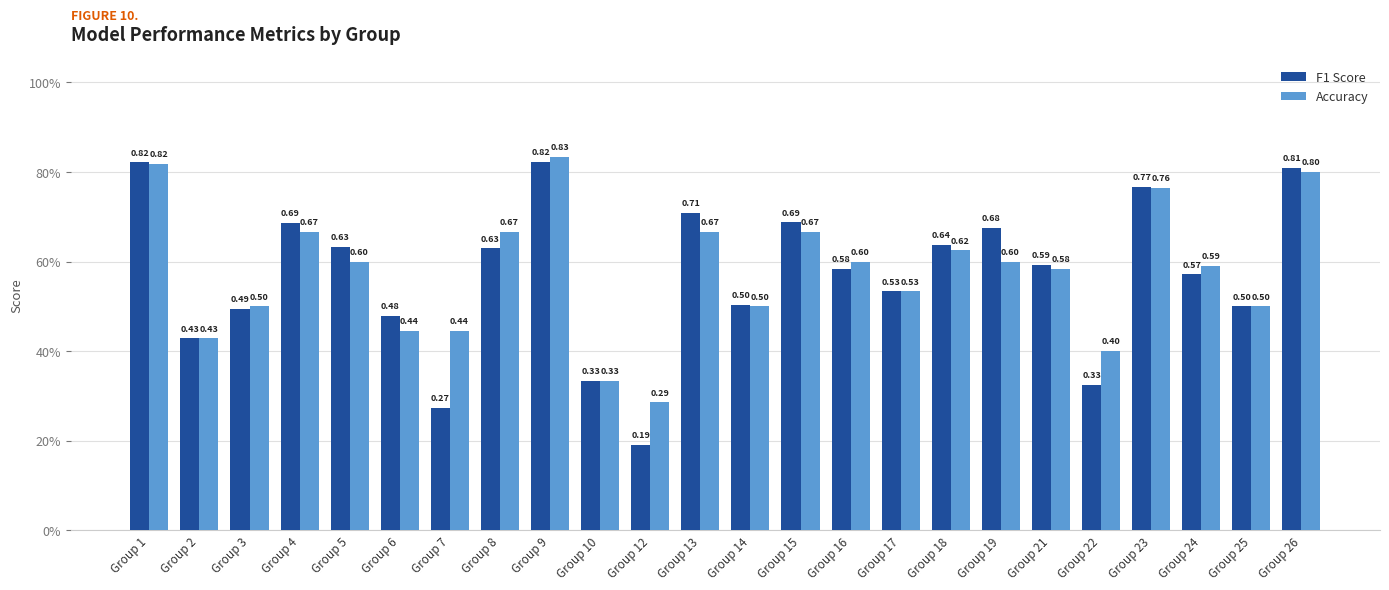

Reading left to right, extract all data points from this chart.

F1 Score: Group 1=0.8	Group 2=0.4	Group 3=0.5	Group 4=0.7	Group 5=0.6	Group 6=0.5	Group 7=0.3	Group 8=0.6	Group 9=0.8	Group 10=0.3	Group 12=0.2	Group 13=0.7	Group 14=0.5	Group 15=0.7	Group 16=0.6	Group 17=0.5	Group 18=0.6	Group 19=0.7	Group 21=0.6	Group 22=0.3	Group 23=0.8	Group 24=0.6	Group 25=0.5	Group 26=0.8
Accuracy: Group 1=0.8	Group 2=0.4	Group 3=0.5	Group 4=0.7	Group 5=0.6	Group 6=0.4	Group 7=0.4	Group 8=0.7	Group 9=0.8	Group 10=0.3	Group 12=0.3	Group 13=0.7	Group 14=0.5	Group 15=0.7	Group 16=0.6	Group 17=0.5	Group 18=0.6	Group 19=0.6	Group 21=0.6	Group 22=0.4	Group 23=0.8	Group 24=0.6	Group 25=0.5	Group 26=0.8